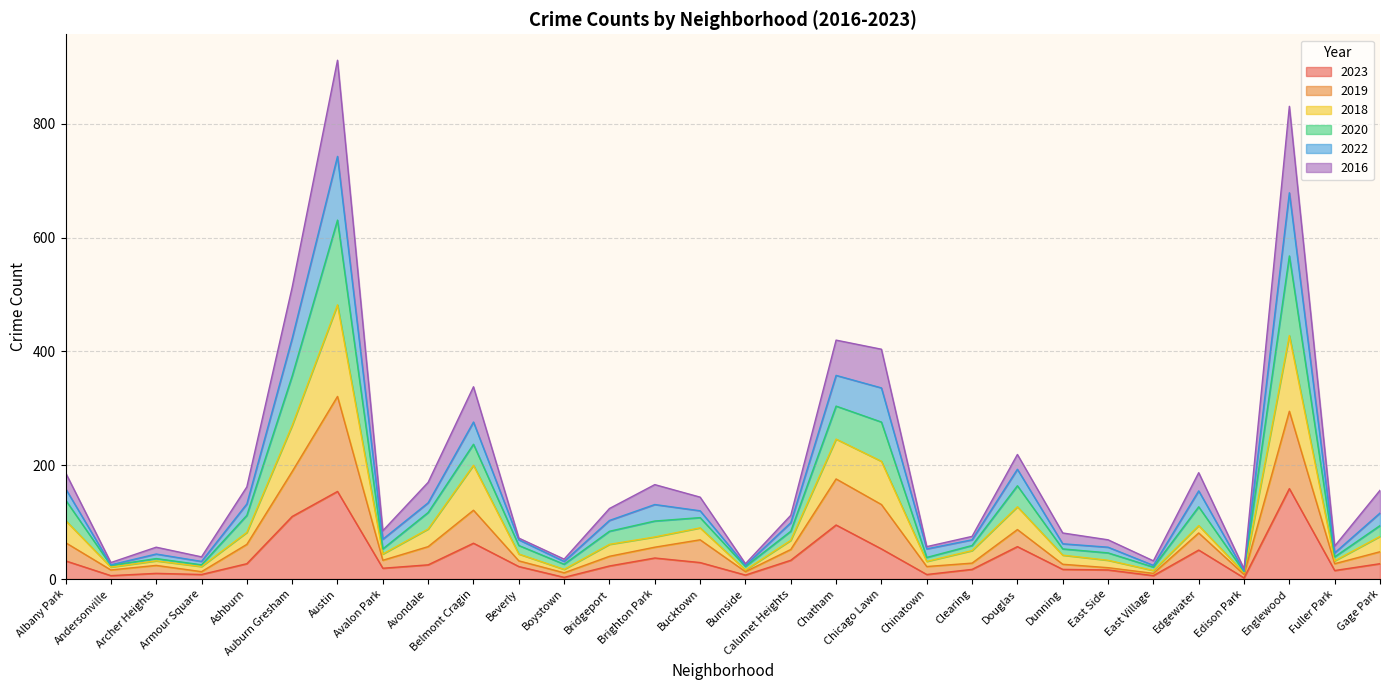

At which label does 2023 first exceed 25?

Albany Park